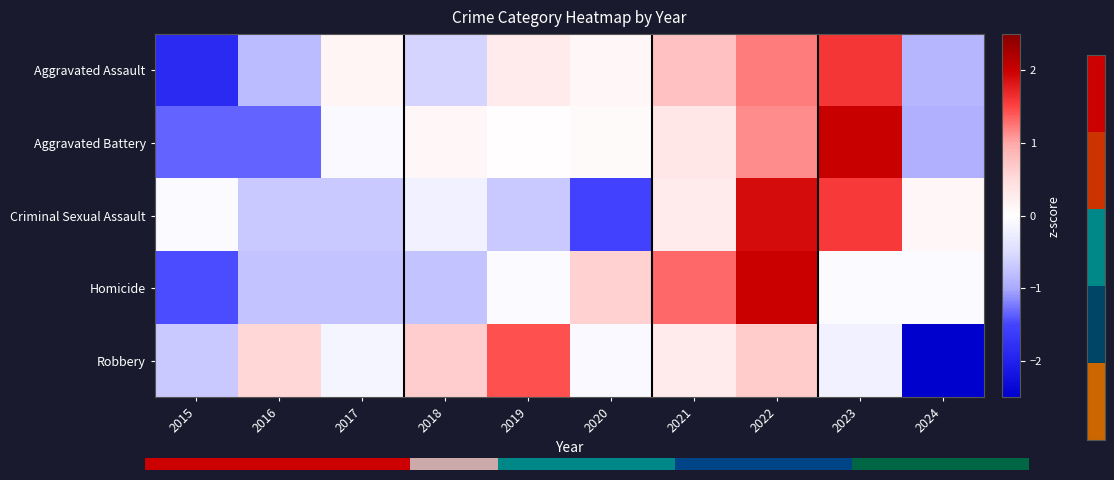

Which category has the lowest value across all series?

2024